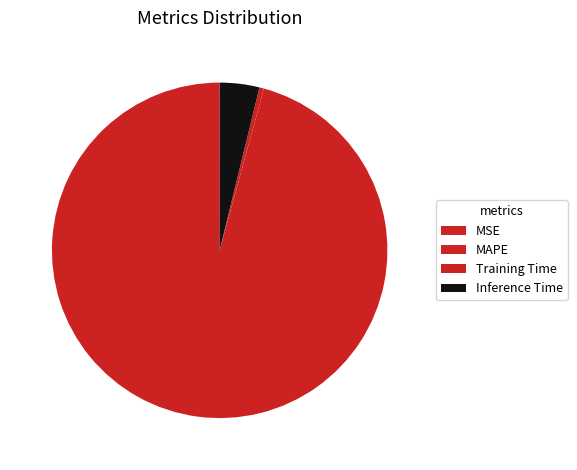

Is there a majority slice in this chart?

Yes